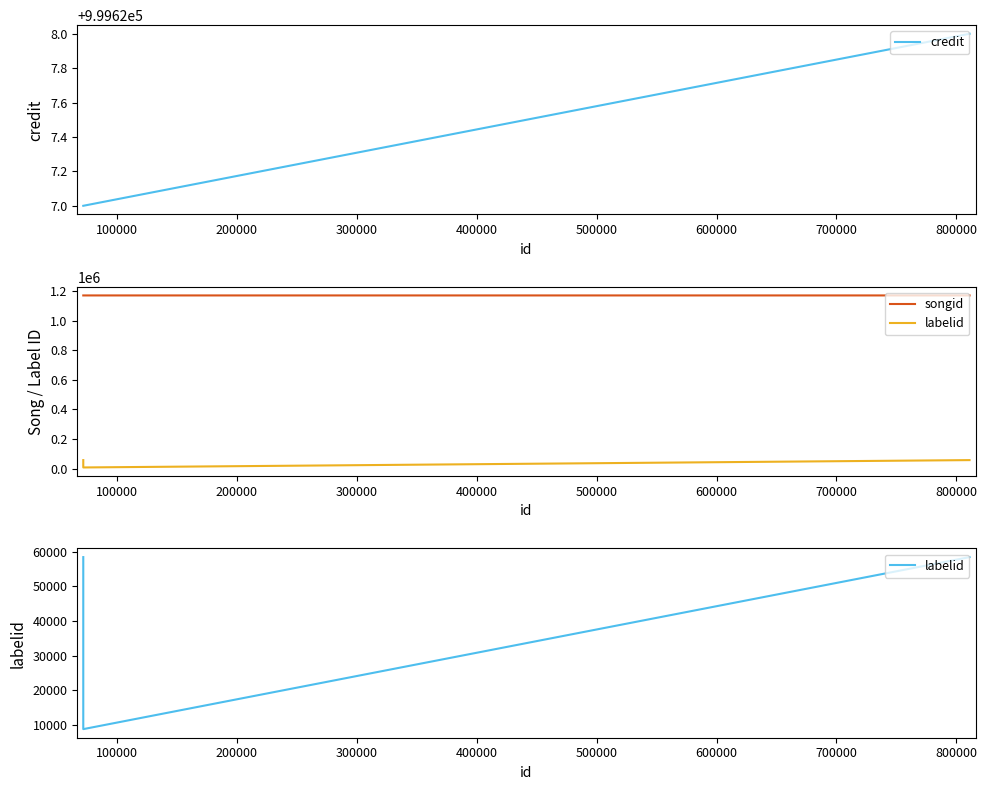

At how many categories does at least one series exceed 202012?

3